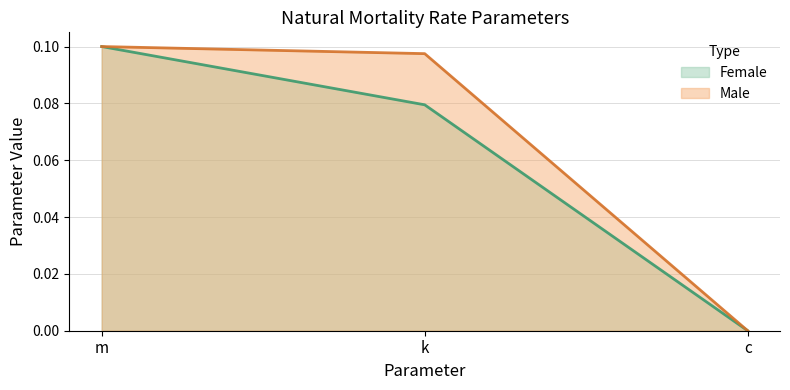

At which label does Male reach its peak?

m